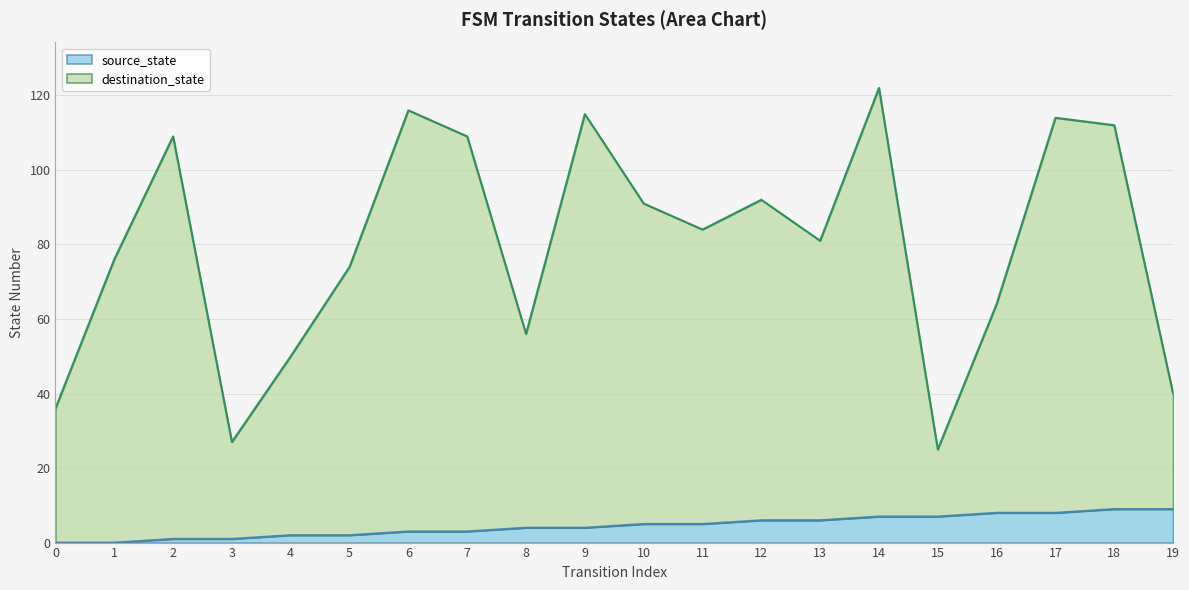

What are all the series names shown in the legend?

source_state, destination_state